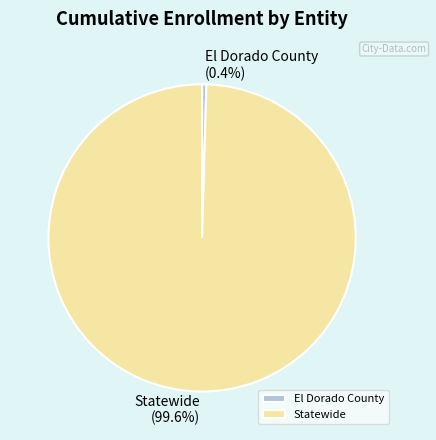

Rank the categories by value from highest to lowest.

Statewide, El Dorado County